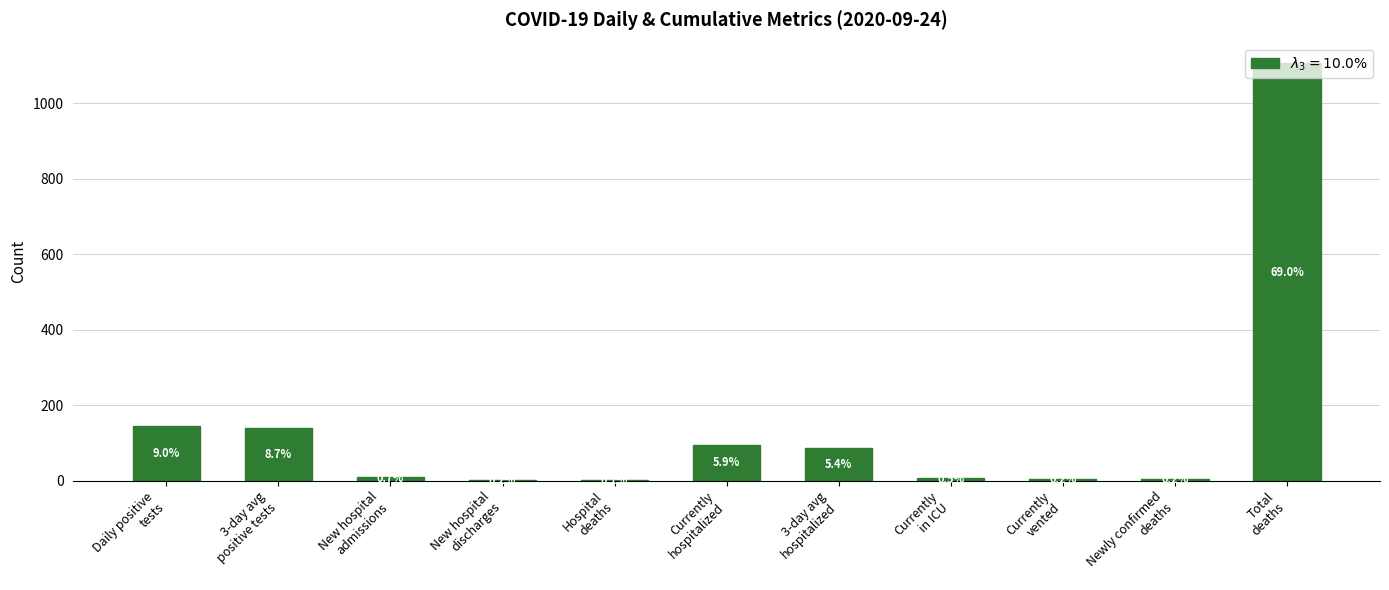

List the labels in order of value, smallest first.

Hospital
deaths, New hospital
discharges, Currently
vented, Newly confirmed
deaths, Currently
in ICU, New hospital
admissions, 3-day avg
hospitalized, Currently
hospitalized, 3-day avg
positive tests, Daily positive
tests, Total
deaths